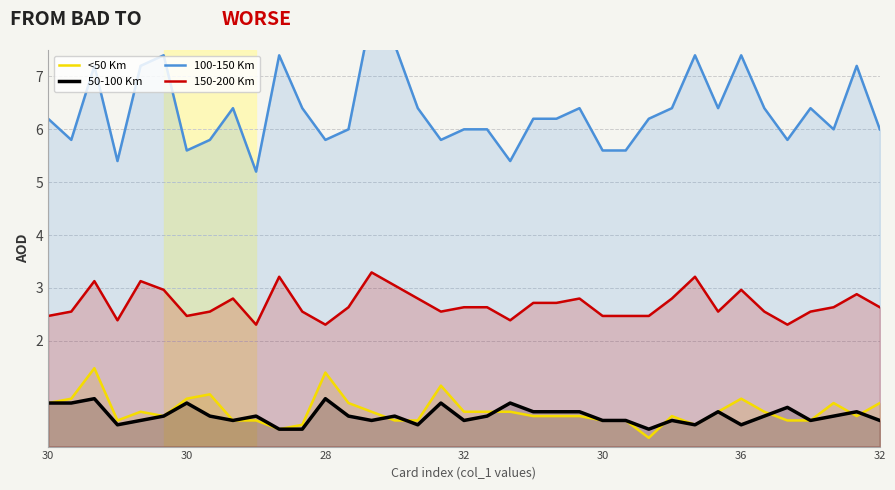

Reading right to left, extract all data points from this chart.

<50 Km: 0.8	0.6	0.8	0.5	0.5	0.7	0.9	0.7	0.4	0.6	0.2	0.5	0.5	0.6	0.6	0.6	0.7	0.7	0.7	1.2	0.5	0.5	0.7	0.8	1.4	0.4	0.3	0.5	0.5	1.0	0.9	0.6	0.7	0.5	1.5	0.9	0.8
50-100 Km: 0.5	0.7	0.6	0.5	0.7	0.6	0.4	0.7	0.4	0.5	0.3	0.5	0.5	0.7	0.7	0.7	0.8	0.6	0.5	0.8	0.4	0.6	0.5	0.6	0.9	0.3	0.3	0.6	0.5	0.6	0.8	0.6	0.5	0.4	0.9	0.8	0.8
100-150 Km: 6.0	7.2	6.0	6.4	5.8	6.4	7.4	6.4	7.4	6.4	6.2	5.6	5.6	6.4	6.2	6.2	5.4	6.0	6.0	5.8	6.4	7.6	8.2	6.0	5.8	6.4	7.4	5.2	6.4	5.8	5.6	7.4	7.2	5.4	7.2	5.8	6.2
150-200 Km: 2.6	2.9	2.6	2.6	2.3	2.6	3.0	2.6	3.2	2.8	2.5	2.5	2.5	2.8	2.7	2.7	2.4	2.6	2.6	2.6	2.8	3.0	3.3	2.6	2.3	2.6	3.2	2.3	2.8	2.6	2.5	3.0	3.1	2.4	3.1	2.6	2.5